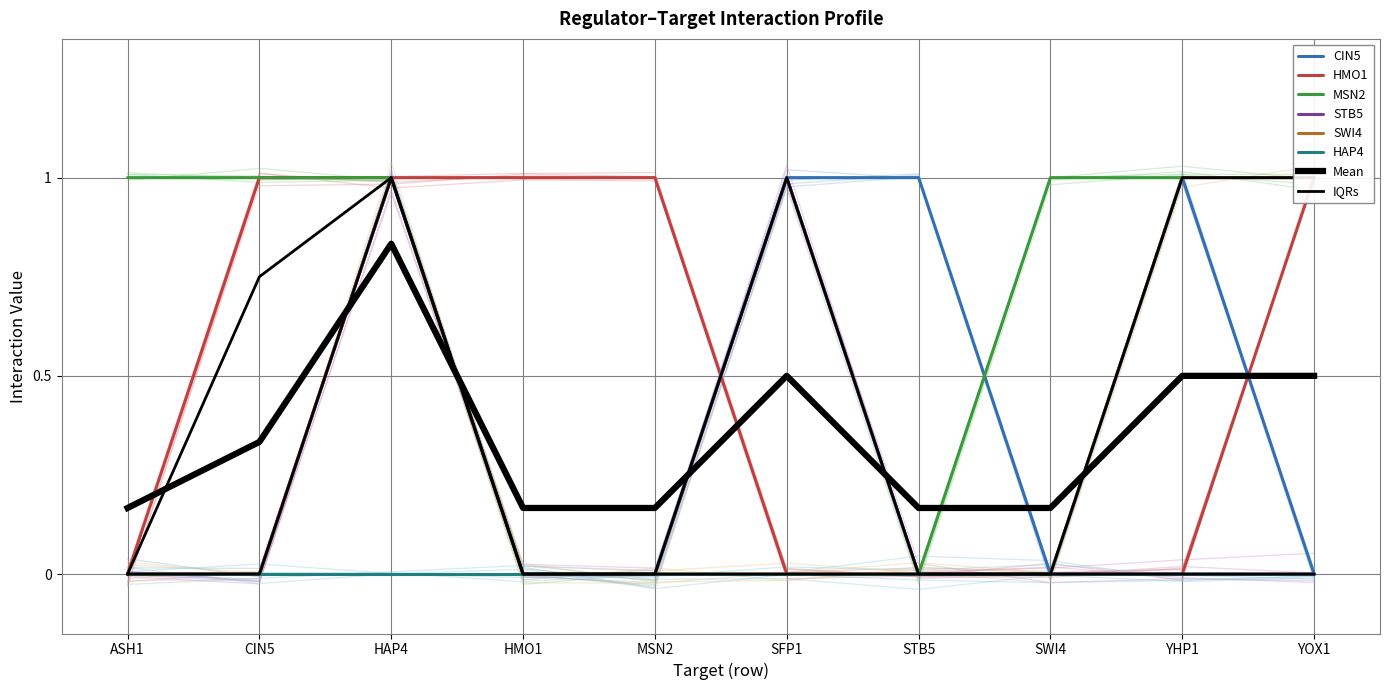

Which label corresponds to the largest value in the chart?

HAP4